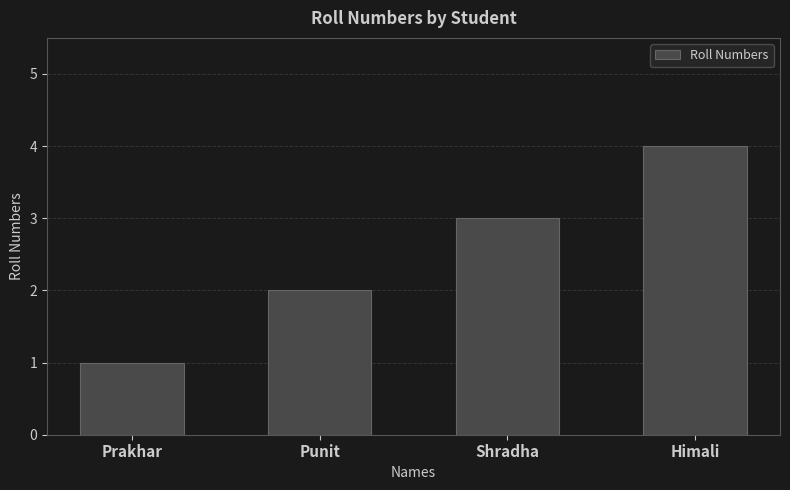

Which label corresponds to the largest value in the chart?

Himali